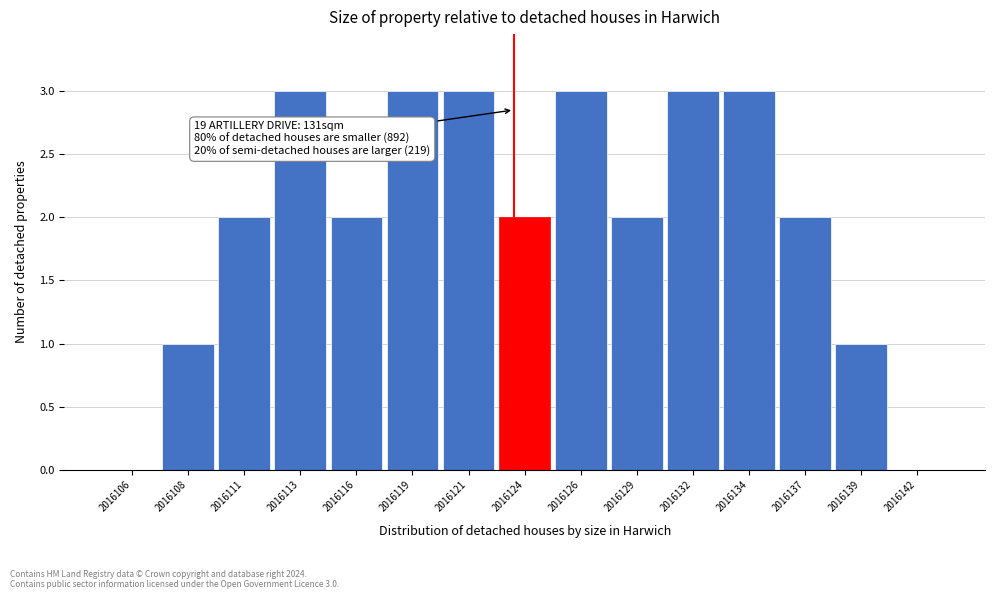

Reading right to left, what are all the values shown in this chart?

2016142=0	2016139=1	2016137=2	2016134=3	2016132=3	2016129=2	2016126=3	2016124=2	2016121=3	2016119=3	2016116=2	2016113=3	2016111=2	2016108=1	2016106=0